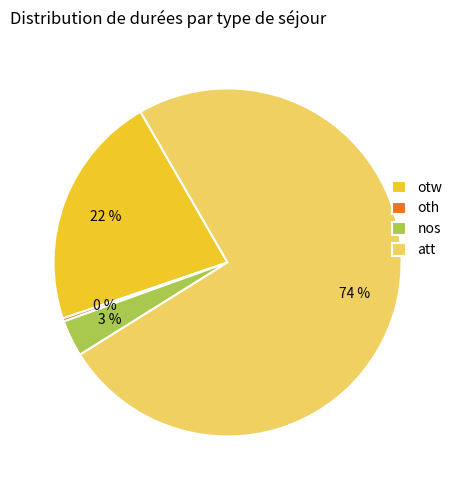

To the nearest percent, what is the combined percentage of nos and otw?

25%